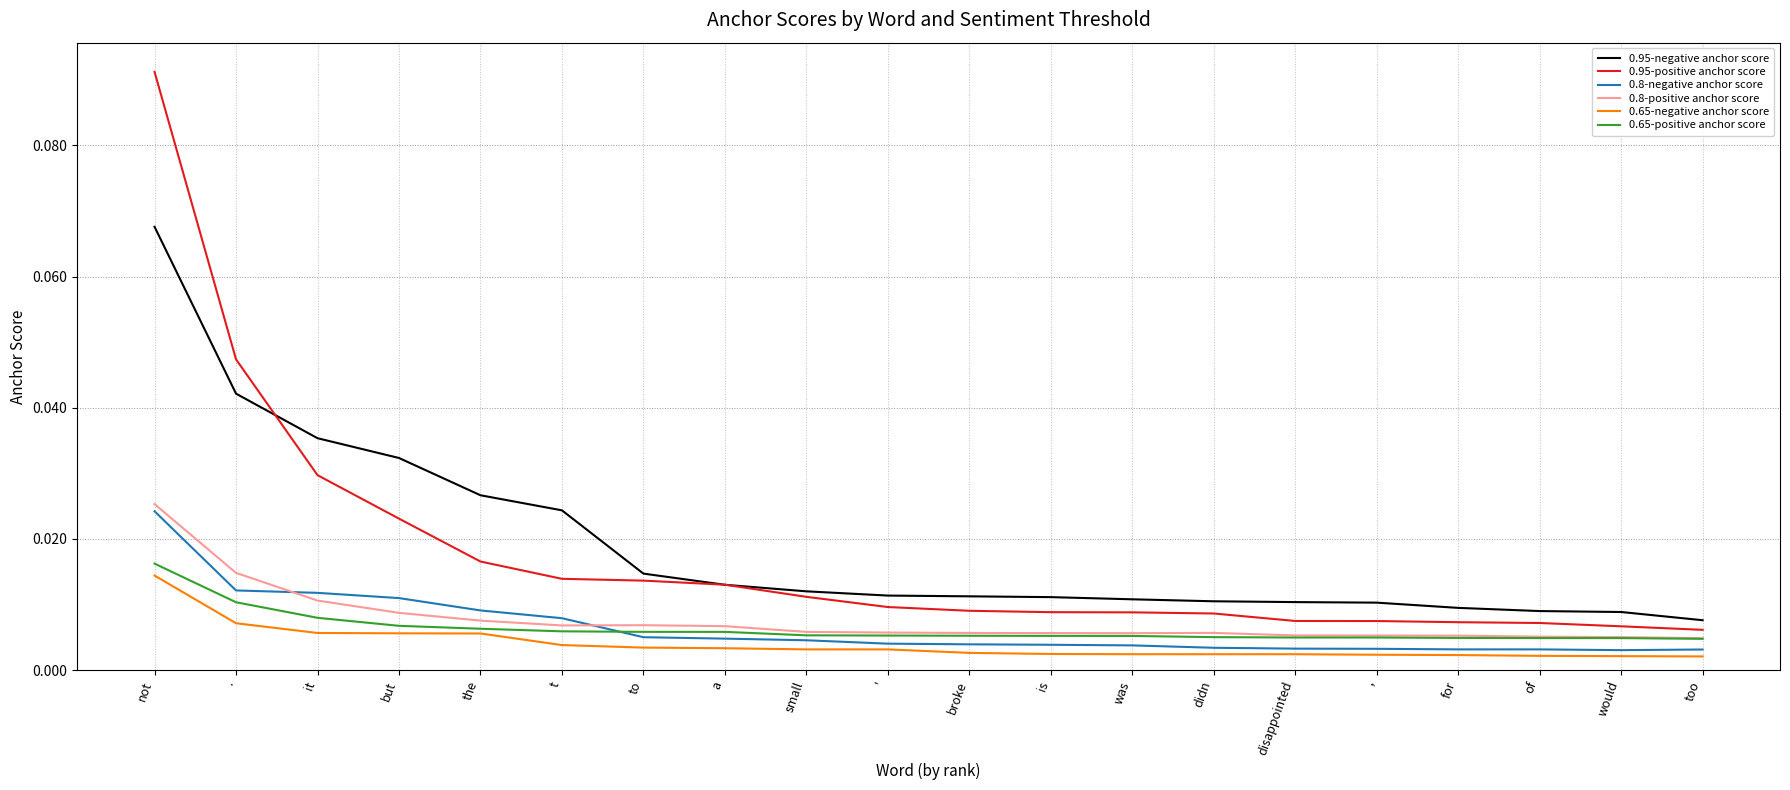

Is the value of 0.95-positive anchor score at but greater than the value of 0.65-positive anchor score at the?

Yes